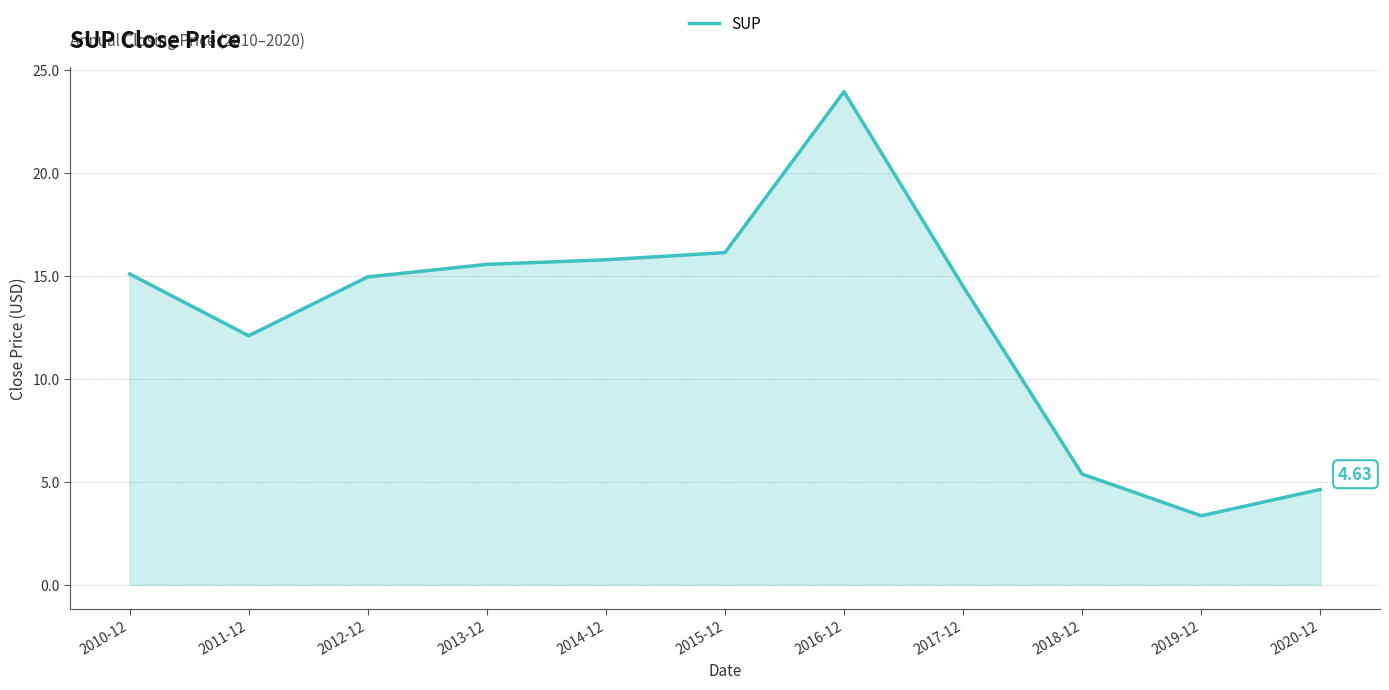

What is the change in value from 2015-12 to 2020-12?

-11.5